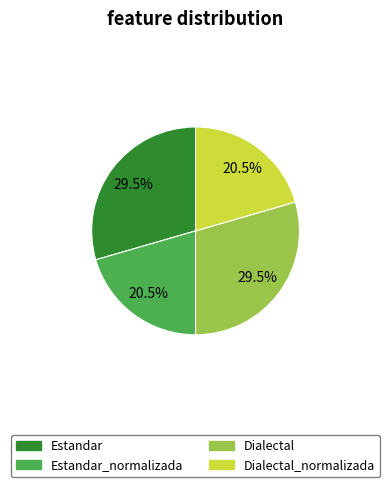

Combined, do Dialectal_normalizada and Estandar_normalizada account for over 50%?

No